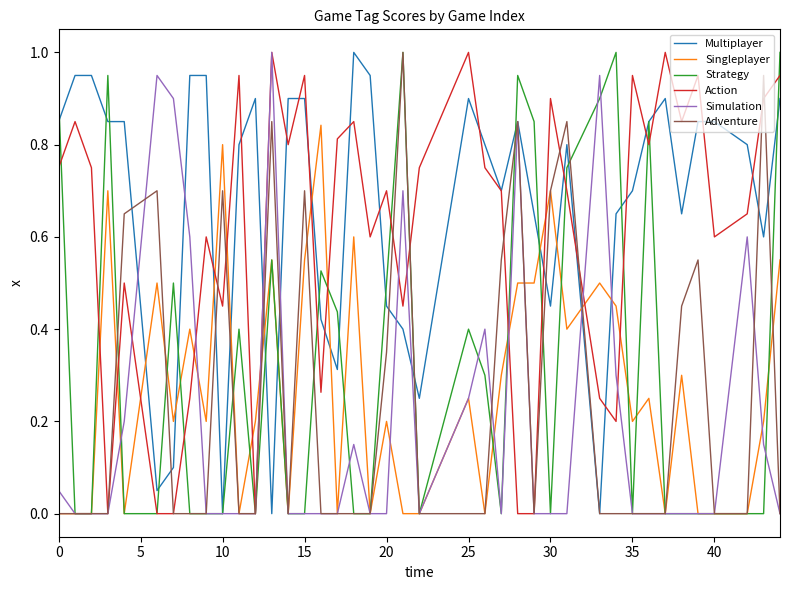

How many times do Singleplayer and Multiplayer cross each other?

12